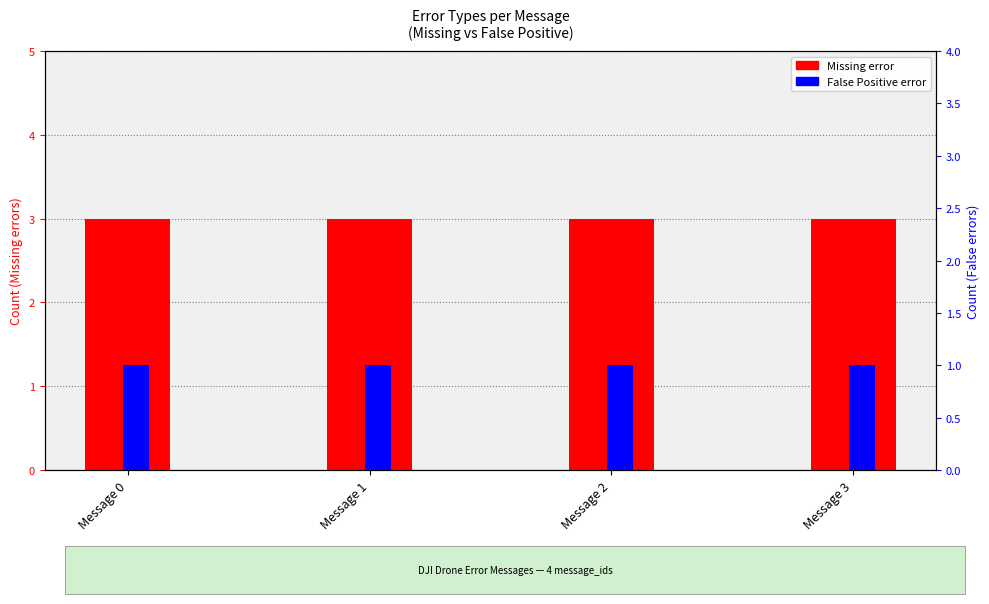

At which category does the chart reach its peak across all series?

Message 0